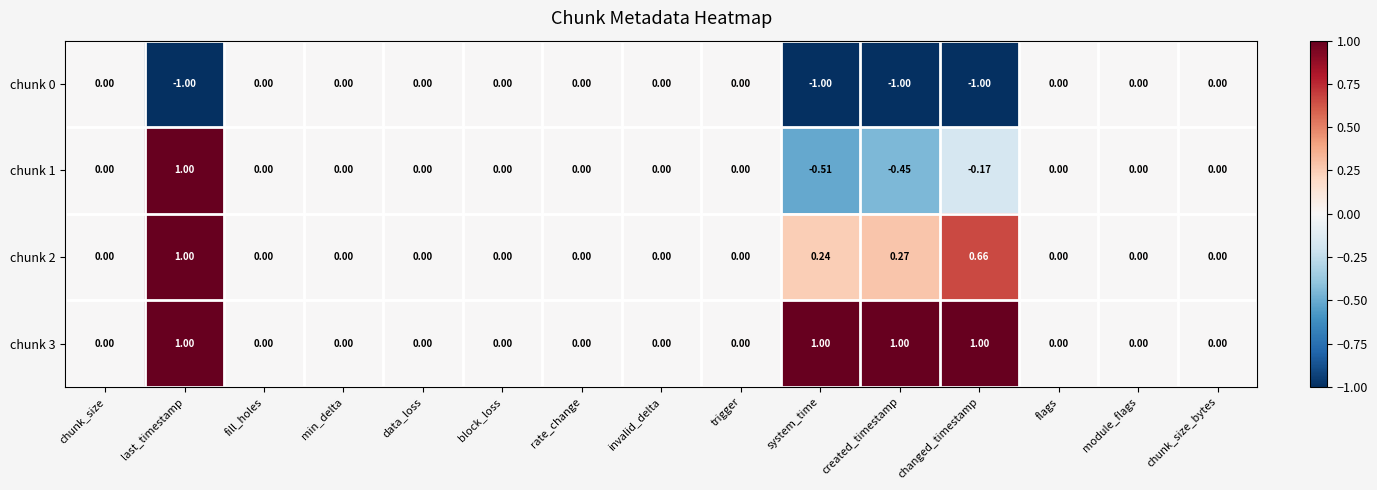

Is the value of chunk 0 at created_timestamp greater than the value of chunk 1 at trigger?

No